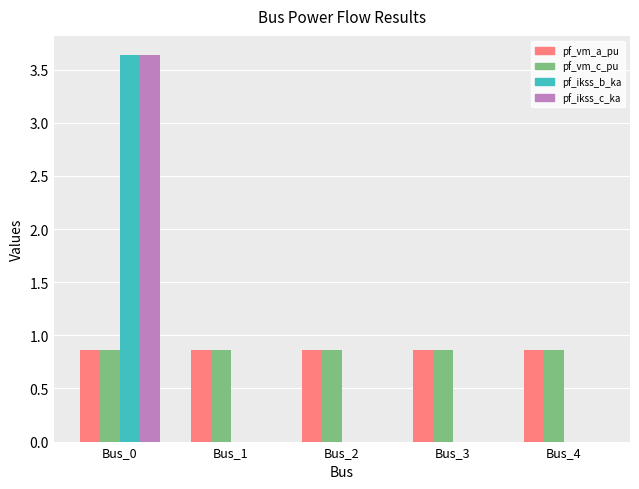

How many series are shown in this chart?

4